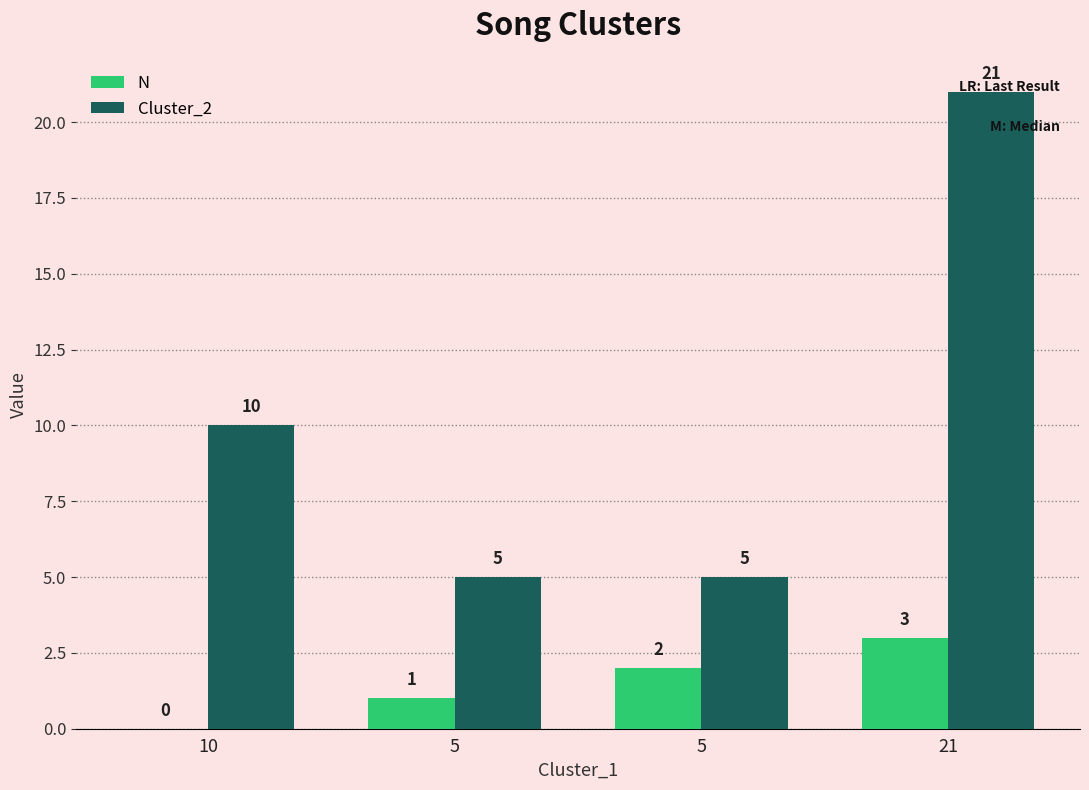

Are the bars horizontal?

No